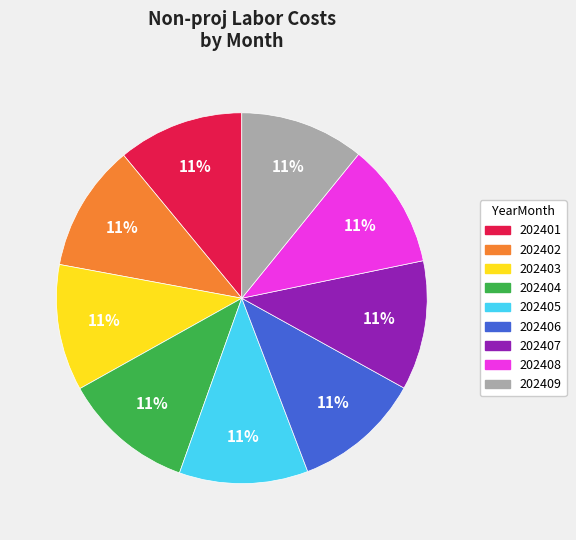

What is the ratio of the value at 202408 to the value at 202404?

1.0